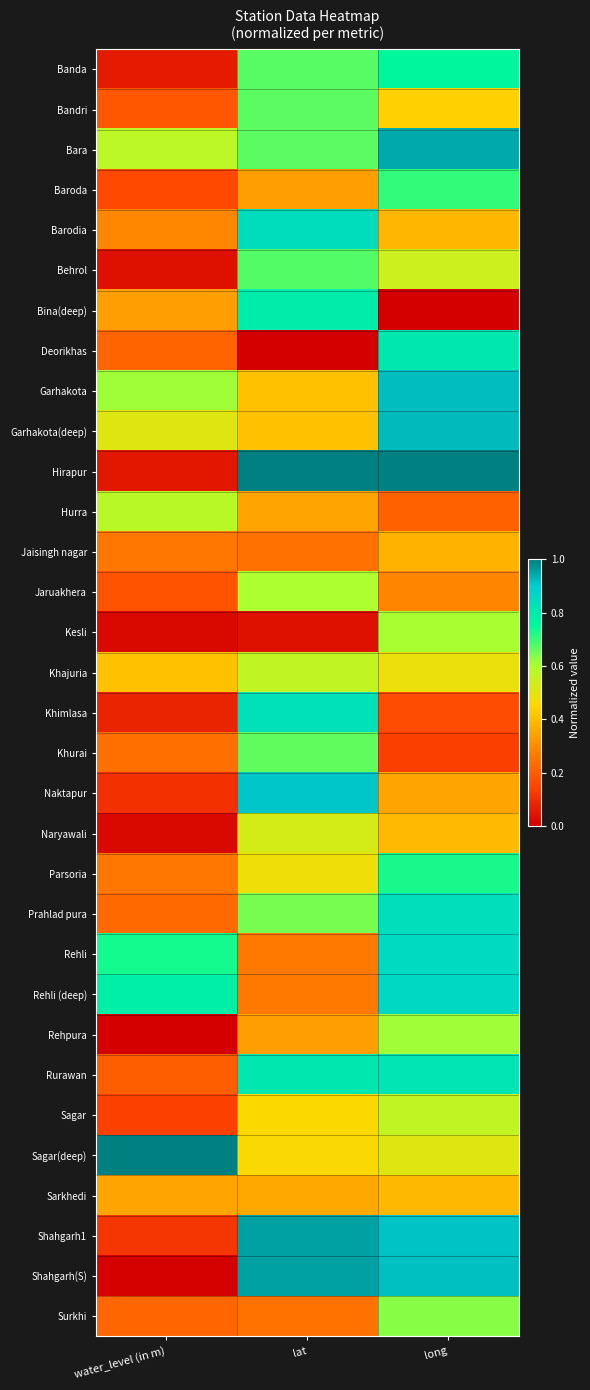

Reading left to right, transcribe all the data shown in this chart.

Banda: water_level (in m)=0.1	lat=0.7	long=0.8
Bandri: water_level (in m)=0.2	lat=0.7	long=0.4
Bara: water_level (in m)=0.6	lat=0.7	long=0.9
Baroda: water_level (in m)=0.2	lat=0.3	long=0.7
Barodia: water_level (in m)=0.3	lat=0.8	long=0.4
Behrol: water_level (in m)=0.0	lat=0.7	long=0.5
Bina(deep): water_level (in m)=0.3	lat=0.8	long=0.0
Deorikhas: water_level (in m)=0.2	lat=0.0	long=0.8
Garhakota: water_level (in m)=0.6	lat=0.4	long=0.9
Garhakota(deep): water_level (in m)=0.5	lat=0.4	long=0.9
Hirapur: water_level (in m)=0.1	lat=1.0	long=1.0
Hurra: water_level (in m)=0.6	lat=0.3	long=0.2
Jaisingh nagar: water_level (in m)=0.3	lat=0.2	long=0.4
Jaruakhera: water_level (in m)=0.2	lat=0.6	long=0.3
Kesli: water_level (in m)=0.0	lat=0.0	long=0.6
Khajuria: water_level (in m)=0.4	lat=0.6	long=0.5
Khimlasa: water_level (in m)=0.1	lat=0.8	long=0.2
Khurai: water_level (in m)=0.2	lat=0.7	long=0.1
Naktapur: water_level (in m)=0.1	lat=0.9	long=0.4
Naryawali: water_level (in m)=0.0	lat=0.5	long=0.4
Parsoria: water_level (in m)=0.3	lat=0.5	long=0.7
Prahlad pura: water_level (in m)=0.2	lat=0.6	long=0.8
Rehli: water_level (in m)=0.7	lat=0.3	long=0.9
Rehli (deep): water_level (in m)=0.8	lat=0.3	long=0.9
Rehpura: water_level (in m)=0.0	lat=0.3	long=0.6
Rurawan: water_level (in m)=0.2	lat=0.8	long=0.8
Sagar: water_level (in m)=0.1	lat=0.5	long=0.6
Sagar(deep): water_level (in m)=1.0	lat=0.5	long=0.5
Sarkhedi: water_level (in m)=0.3	lat=0.4	long=0.4
Shahgarh1: water_level (in m)=0.1	lat=1.0	long=0.9
Shahgarh(S): water_level (in m)=0.0	lat=1.0	long=0.9
Surkhi: water_level (in m)=0.2	lat=0.2	long=0.6